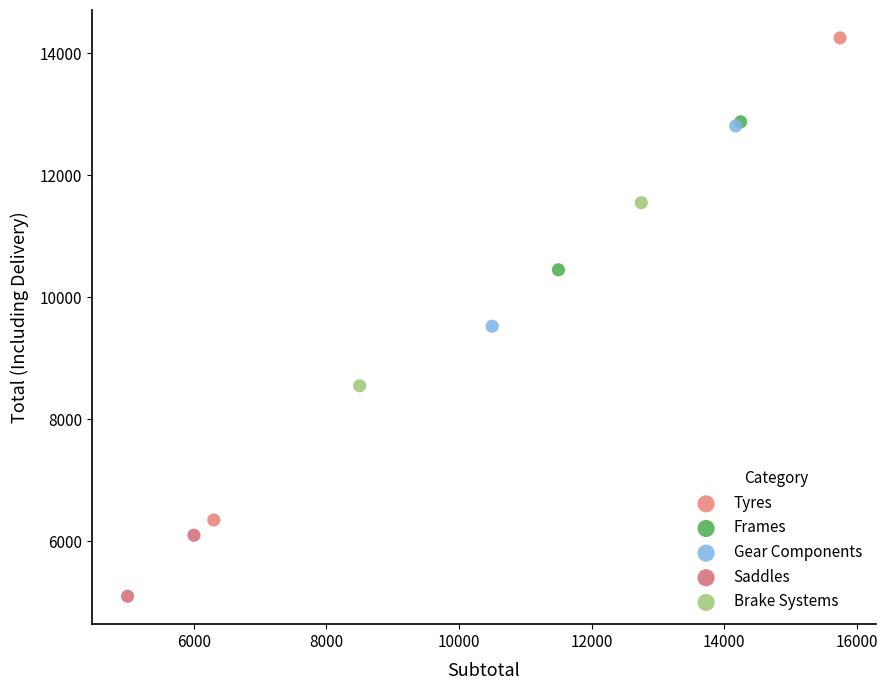

What are all the series names shown in the legend?

Tyres, Frames, Gear Components, Saddles, Brake Systems